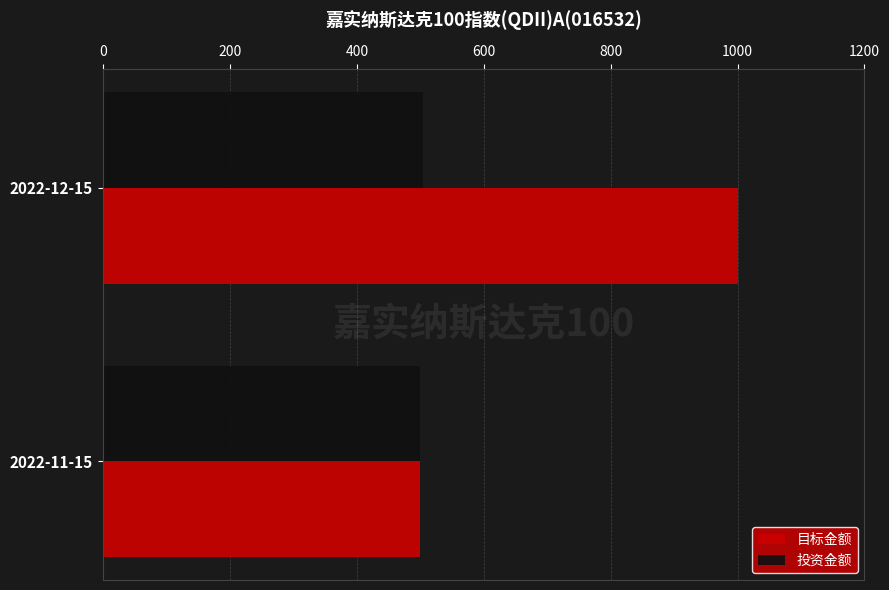

Count the number of data series in this chart.

2